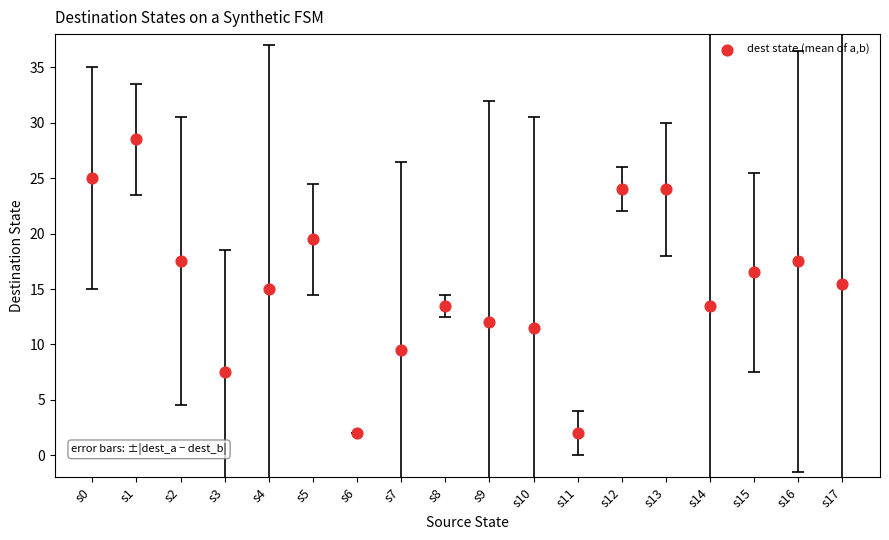

What is the range of Y values (max minus min)?

26.5